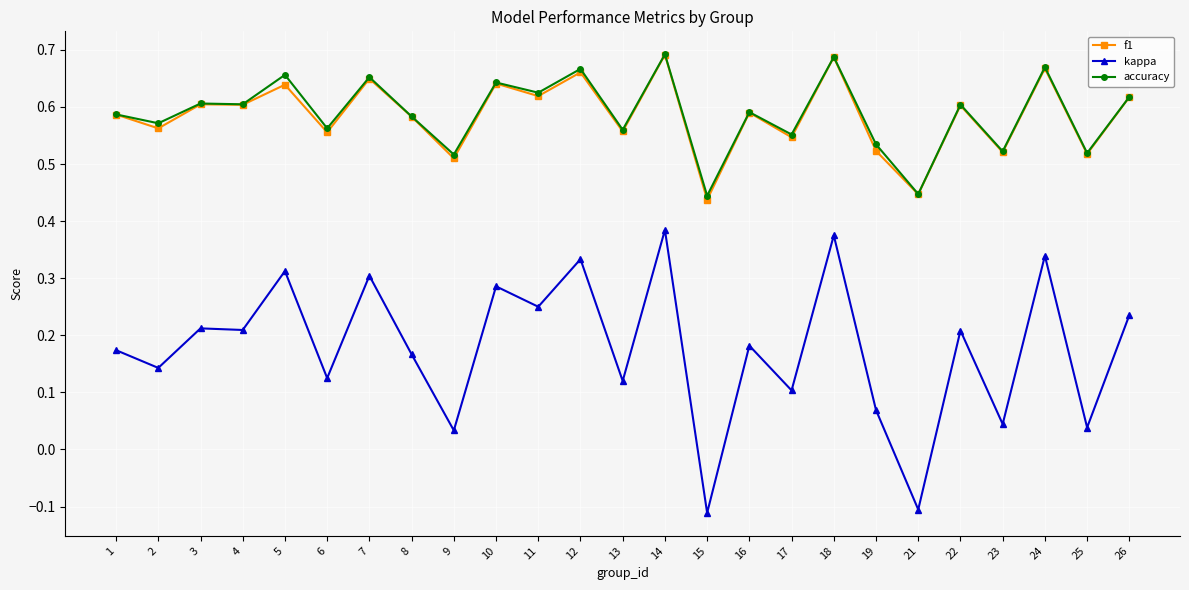

True or false: kappa and f1 intersect in this chart.

False